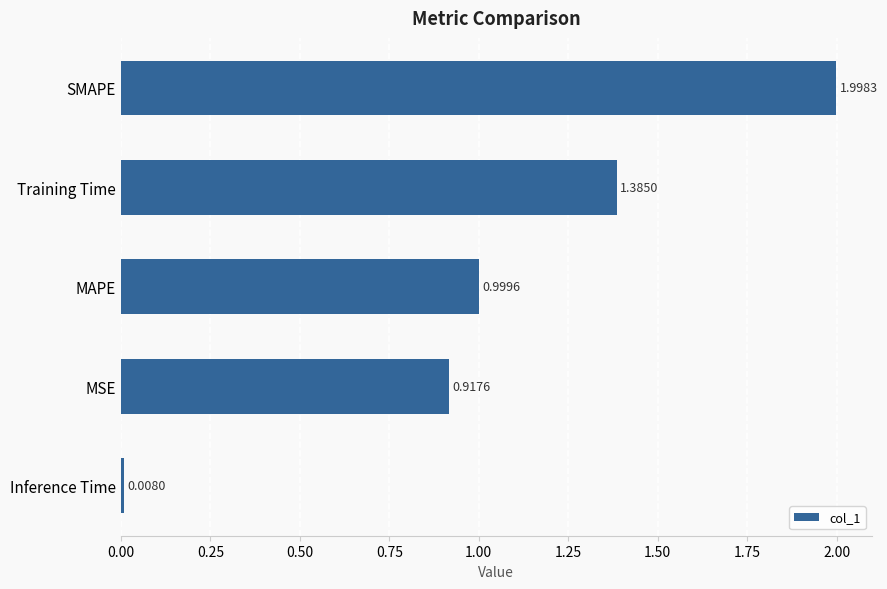

What is the sum of the values at Training Time and SMAPE?

3.4